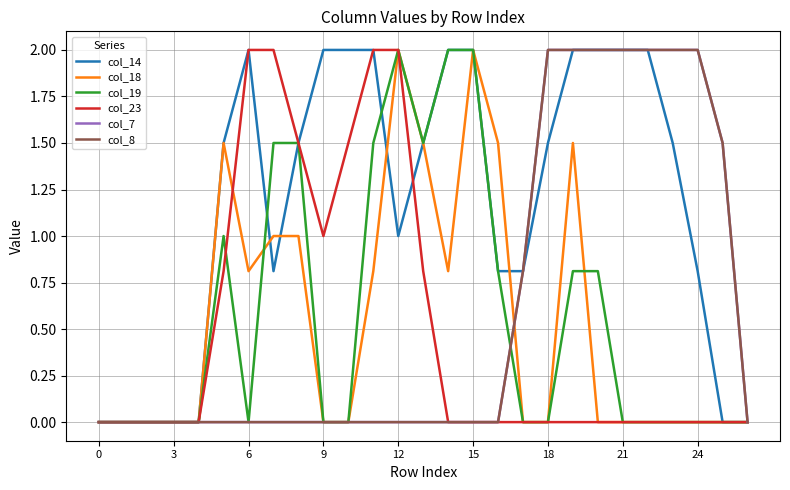

Does the chart have visible grid lines?

Yes